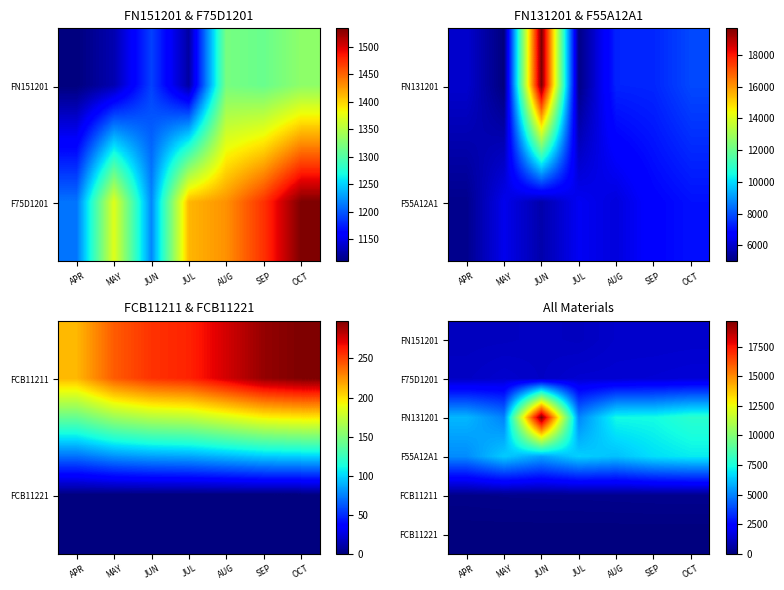

What is the average value of the FN131201 series?

8334